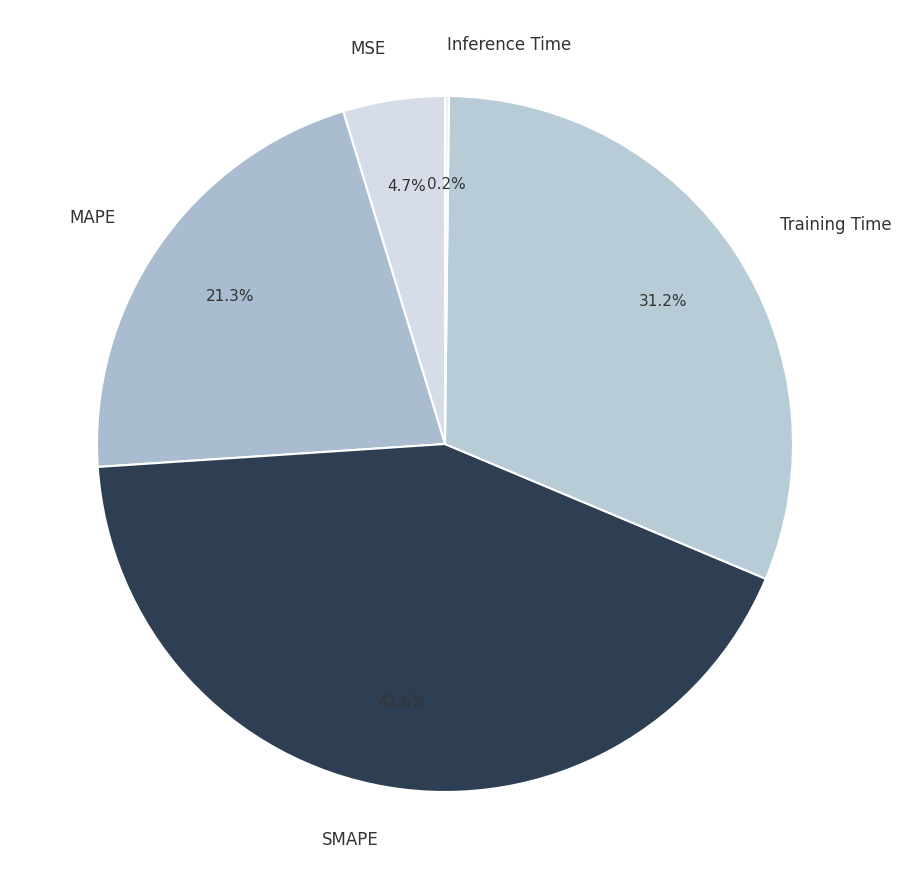

Between MSE and MAPE, which is larger?

MAPE